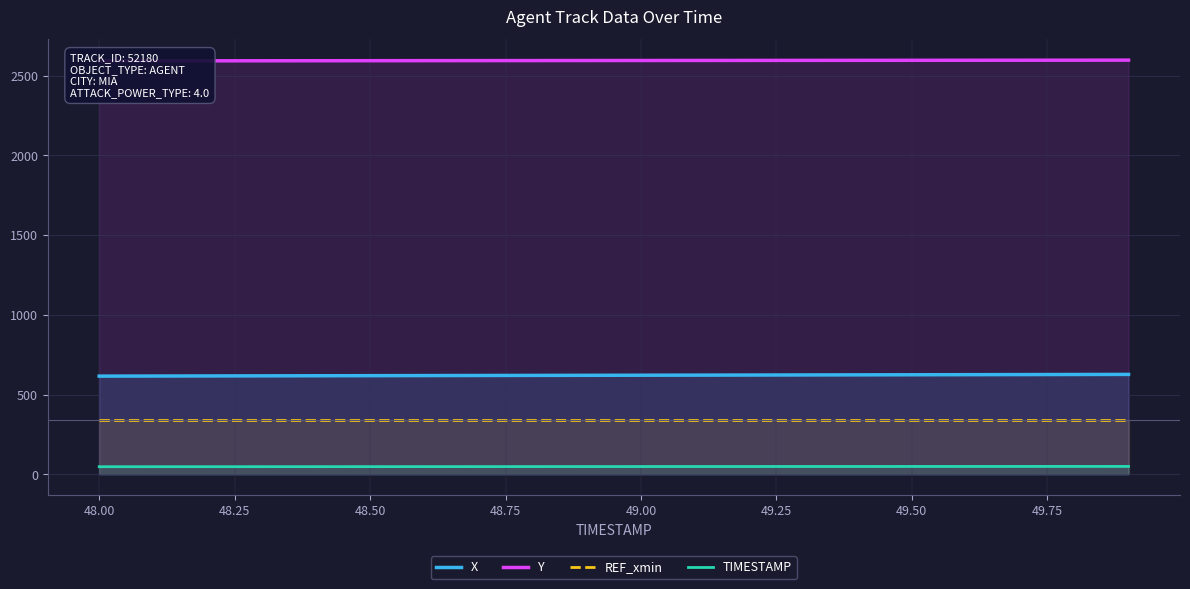

Reading left to right, list all the values displayed in this chart.

X: 616.2	616.7	617.3	617.9	618.4	619.0	619.6	620.1	620.7	621.3	621.8	622.4	623.0	623.5	624.1	624.7	625.2	625.8	626.4	626.9
Y: 2593.3	2593.6	2593.8	2594.1	2594.3	2594.6	2594.8	2595.1	2595.3	2595.6	2595.8	2596.1	2596.3	2596.6	2596.8	2597.1	2597.3	2597.6	2597.8	2598.0
REF_xmin: 340.5	340.5	340.5	340.5	340.5	340.5	340.5	340.5	340.5	340.5	340.5	340.5	340.5	340.5	340.5	340.5	340.5	340.5	340.5	340.5
TIMESTAMP: 48.0	48.1	48.2	48.3	48.4	48.5	48.6	48.7	48.8	48.9	49.0	49.1	49.2	49.3	49.4	49.5	49.6	49.7	49.8	49.9